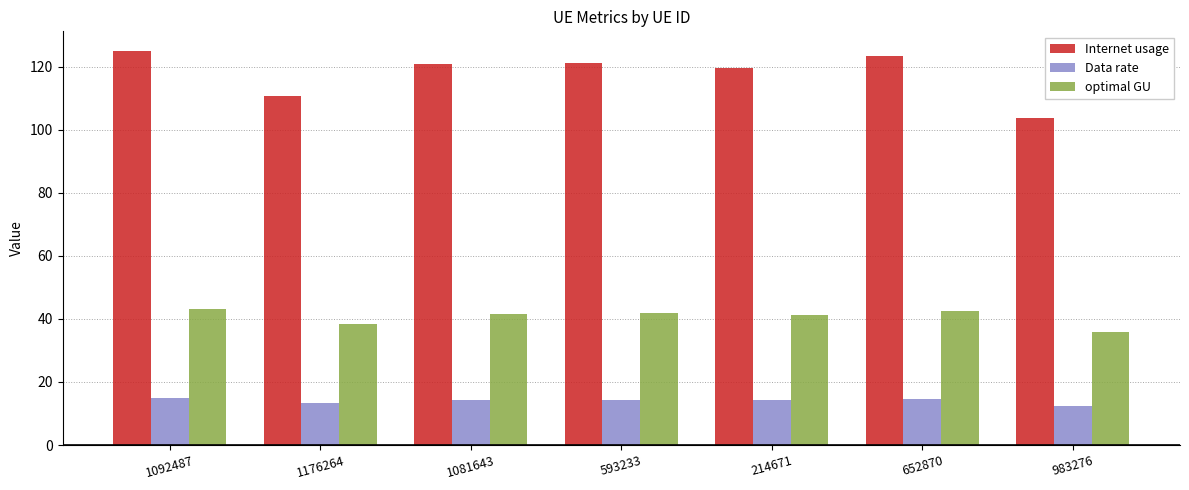

Are the bars horizontal?

No